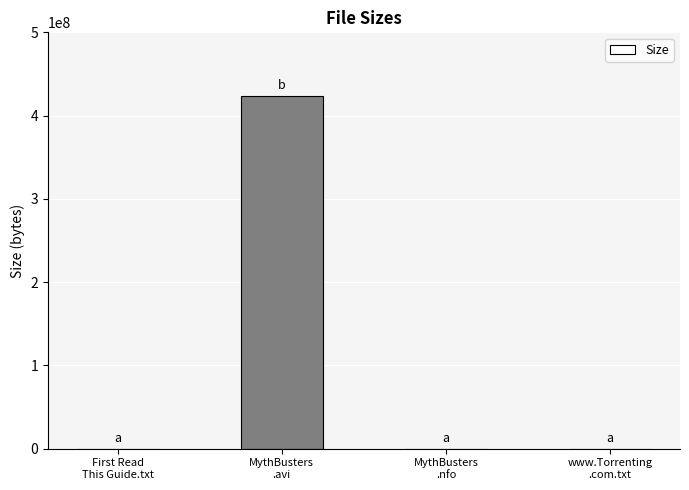

What is the greatest value displayed?

423700000